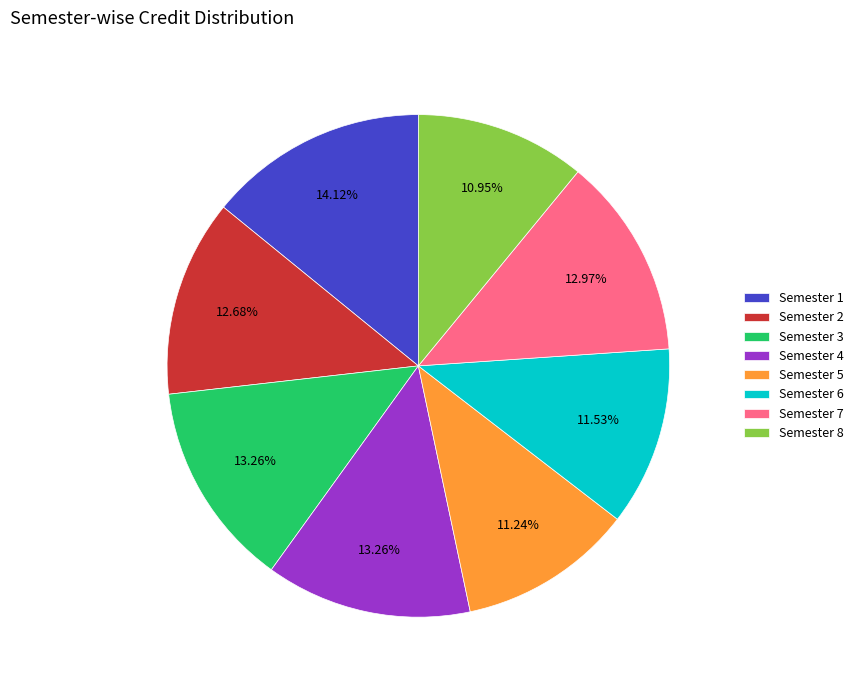

Is there a majority slice in this chart?

No